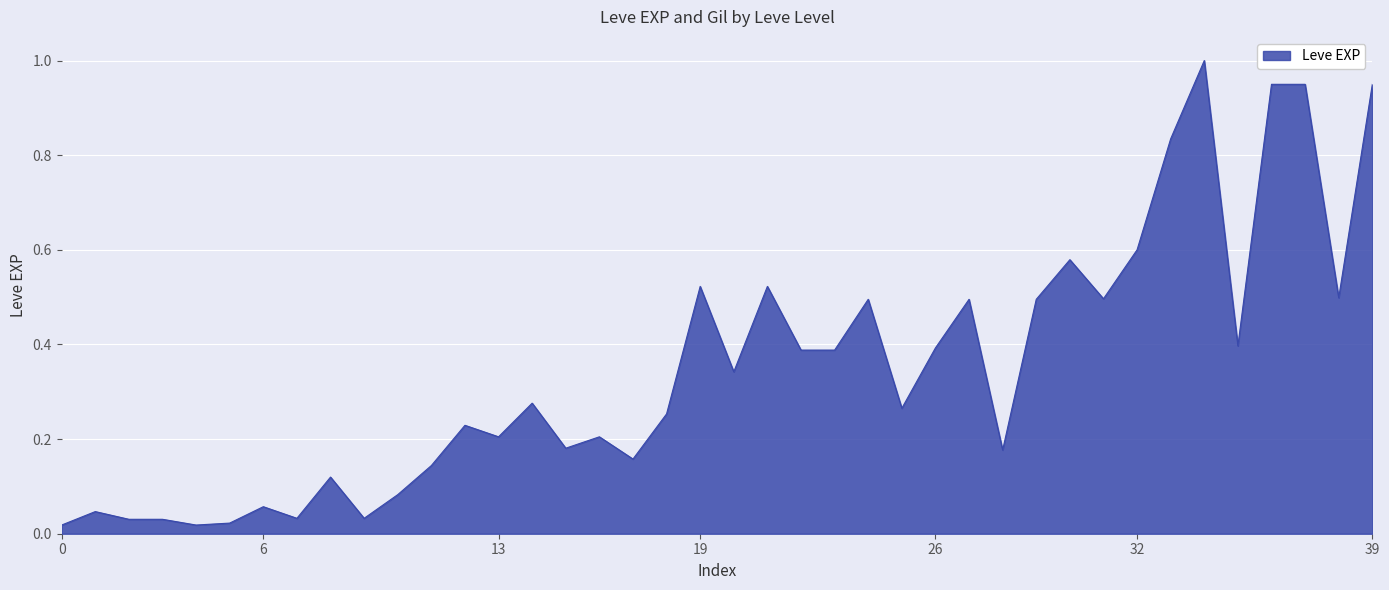

What is the sum of all values?

13.9